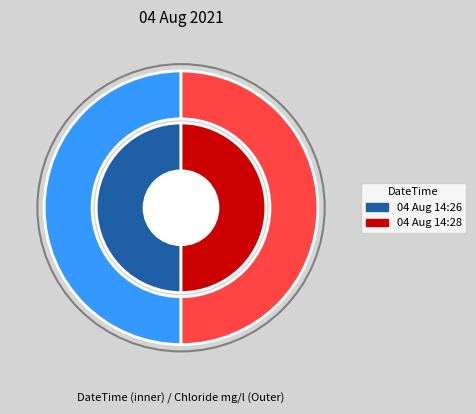

Which has a higher value, 04 Aug 14:28 or 04 Aug 14:26?

04 Aug 14:26